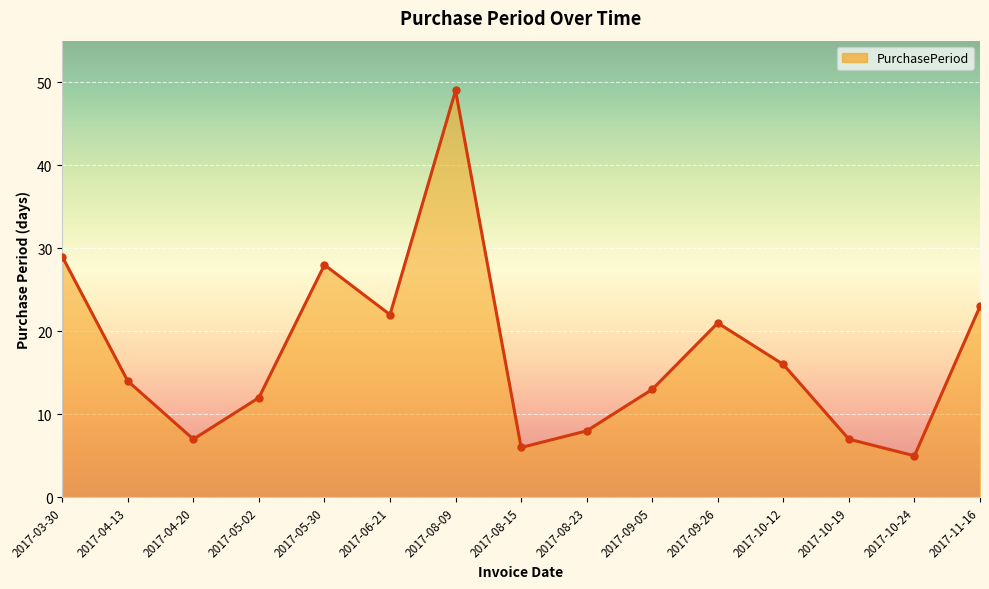

What is the sum of the values at 2017-11-16 and 2017-06-21?

45